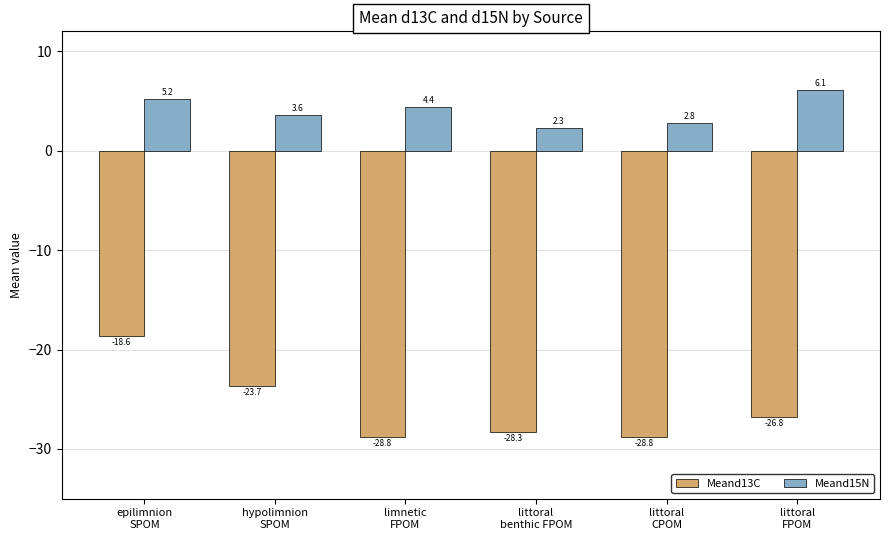

Reading left to right, transcribe all the data shown in this chart.

Meand13C: -18.6	-23.7	-28.8	-28.3	-28.8	-26.8
Meand15N: 5.2	3.6	4.4	2.3	2.8	6.1